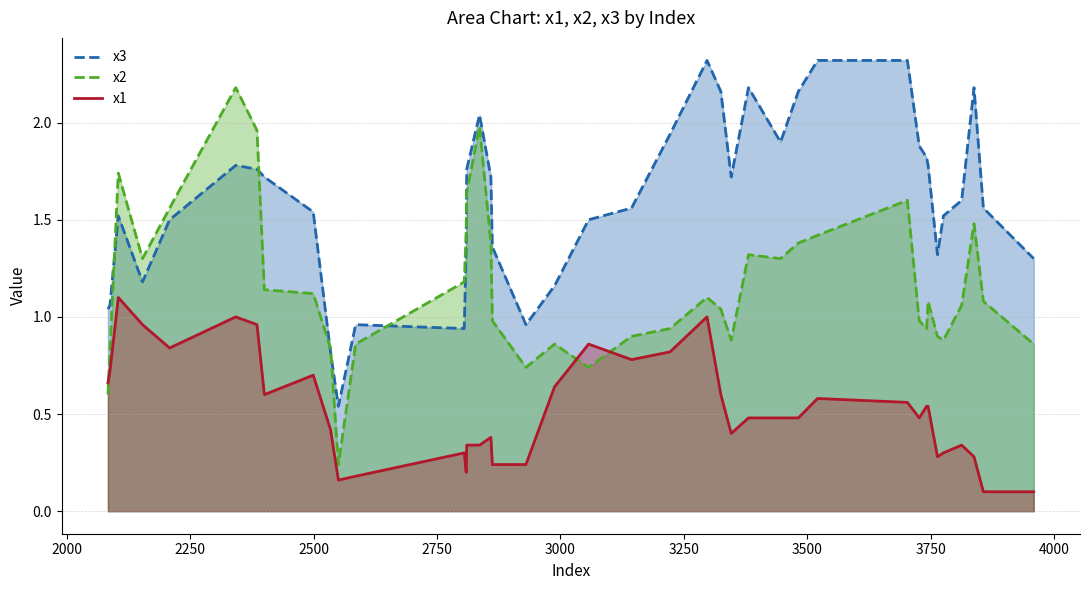

Which series has the largest range (max minus min)?

x2